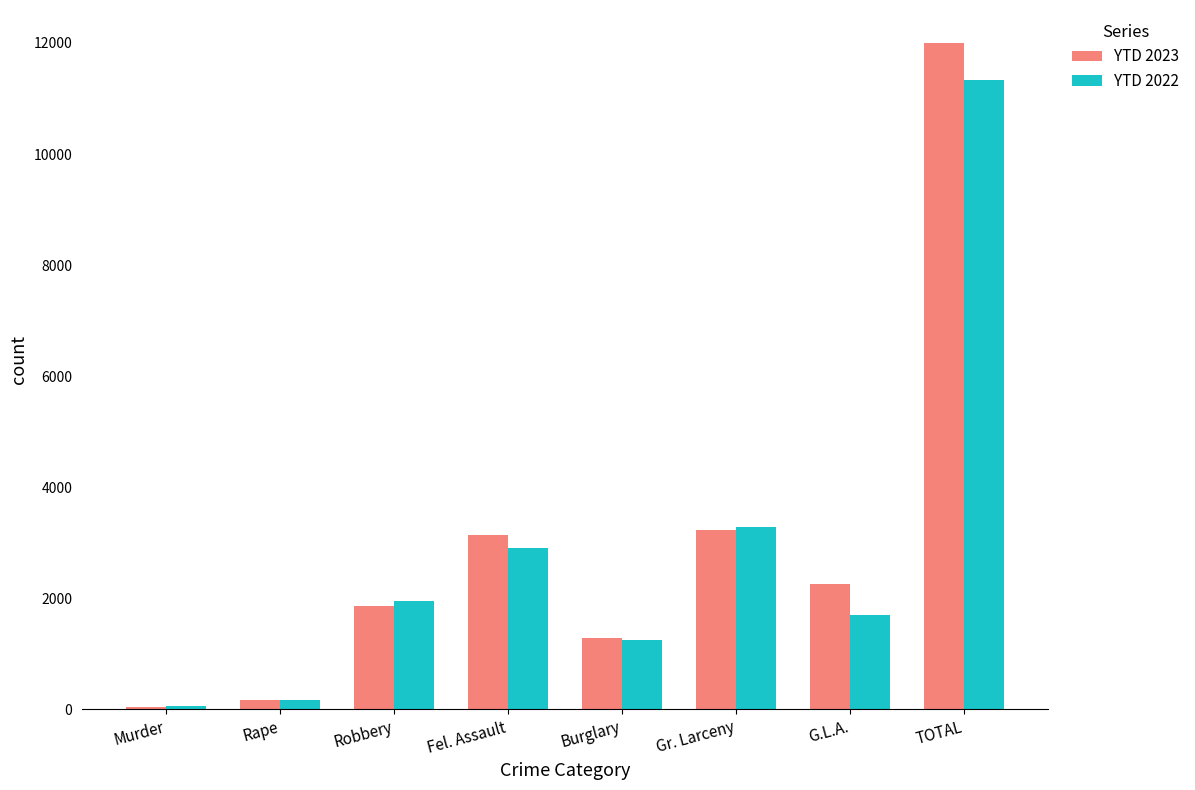

Which series has the largest total across all categories?

YTD 2023